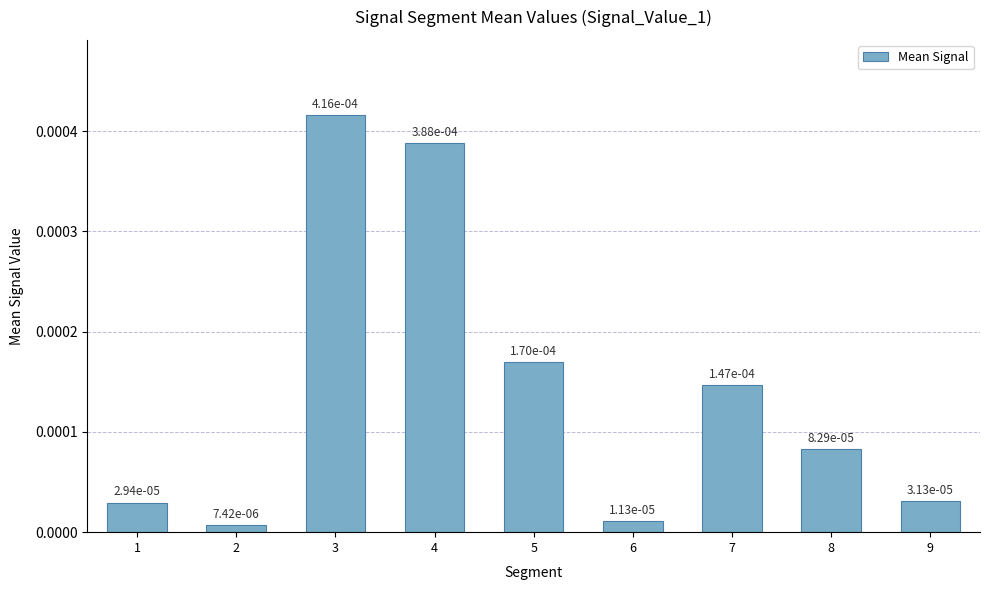

Which category has the highest value across all series?

3